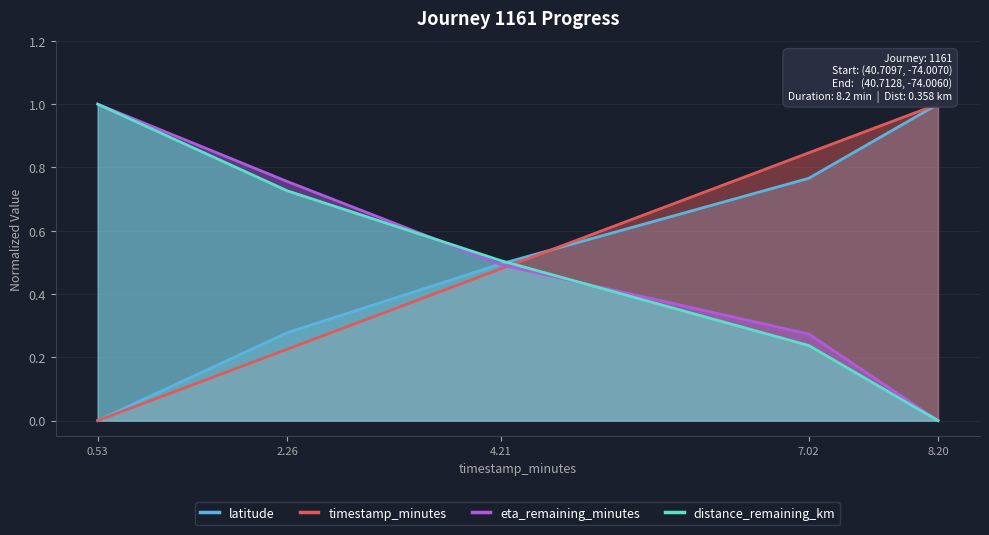

What is the sum of all distance_remaining_km values?

2.5